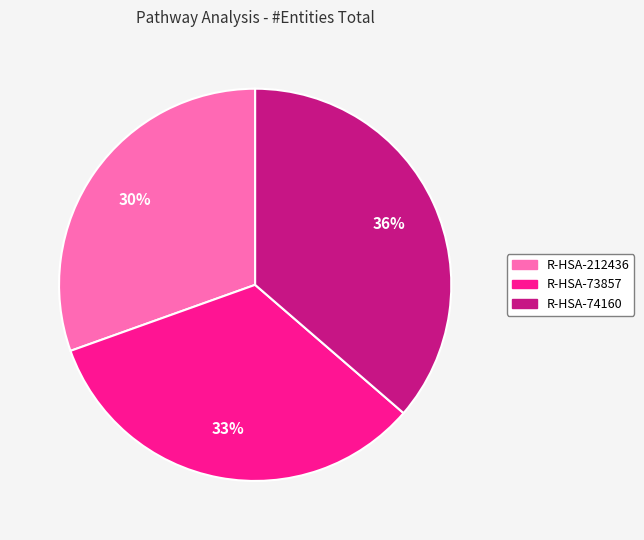

What is the smallest slice in the pie chart?

R-HSA-212436